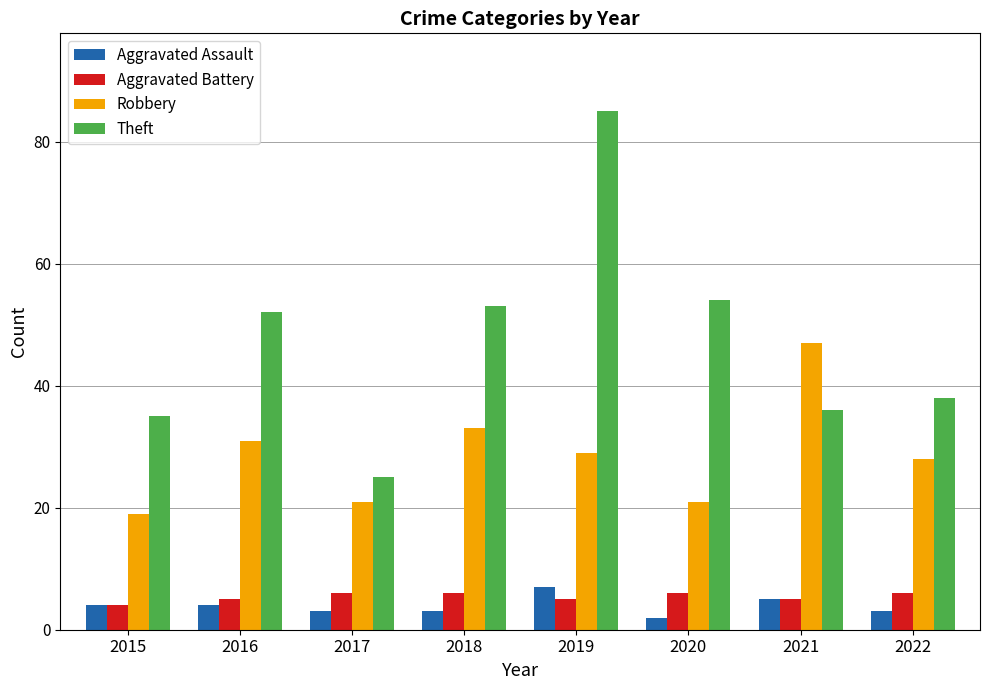

What is the highest value of the Theft series?

85